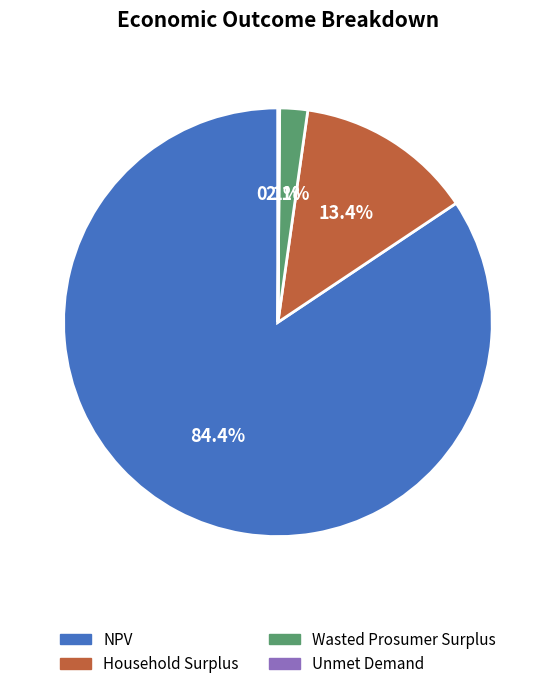

Does any single category account for the majority?

Yes